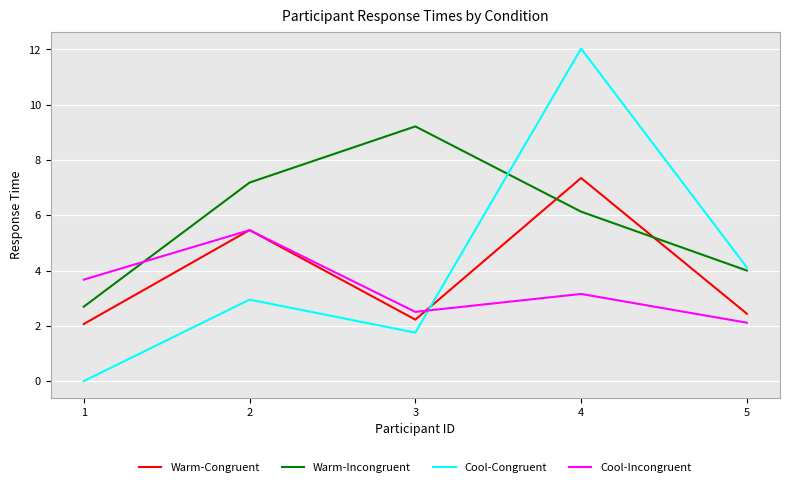

Where do Warm-Congruent and Cool-Congruent first cross each other?

3 and 4